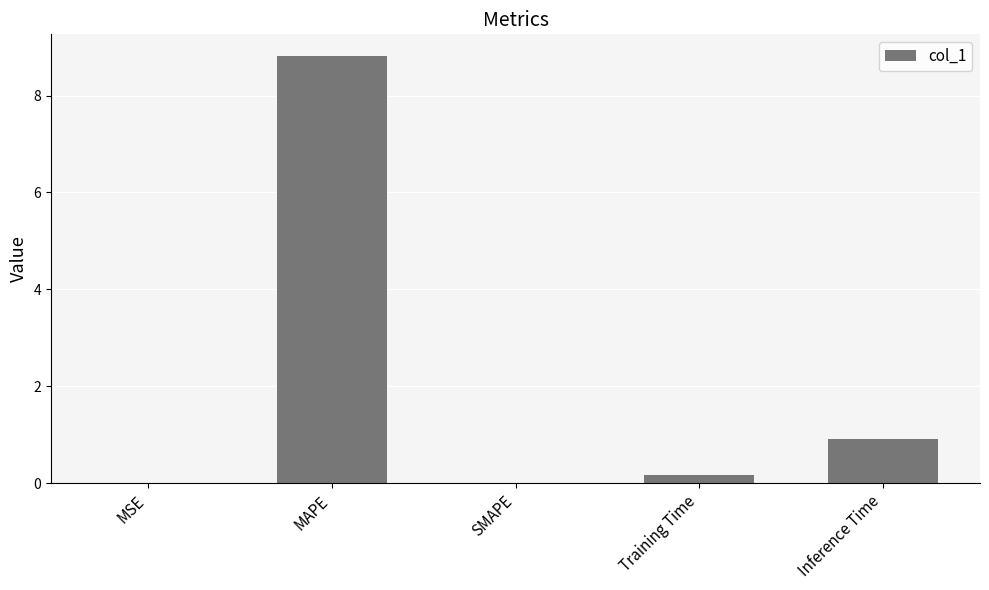

What is the sum of all values?

9.9